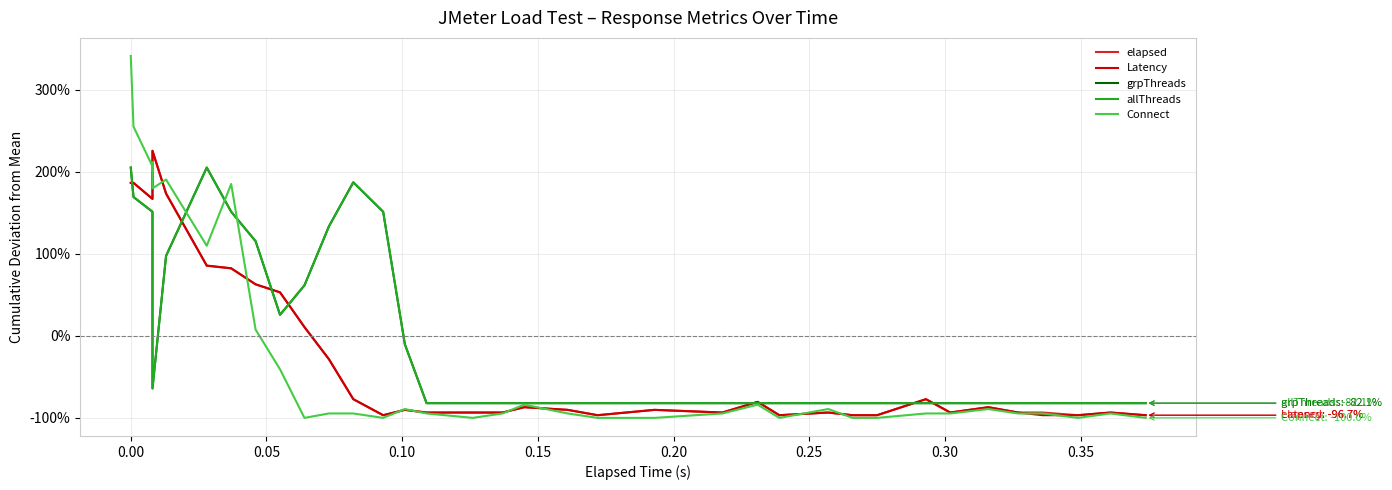

Is the value of elapsed at 37 greater than the value of Connect at 11?

No